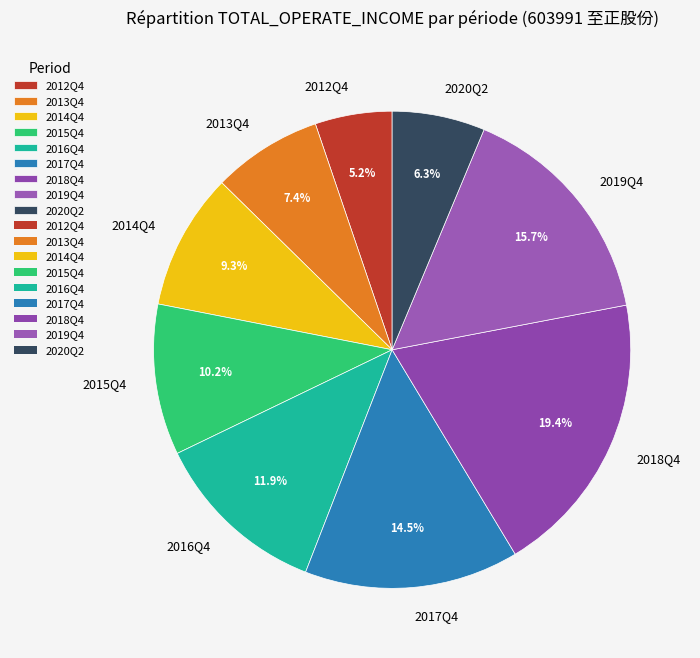

Is there any slice that represents more than half of the pie?

No